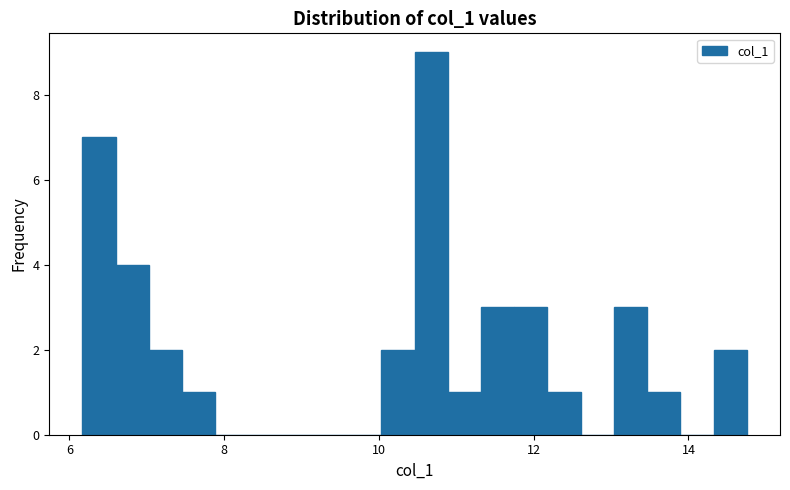

Read against the x-axis, roughly where is the centre of the tallest bar?

10.6